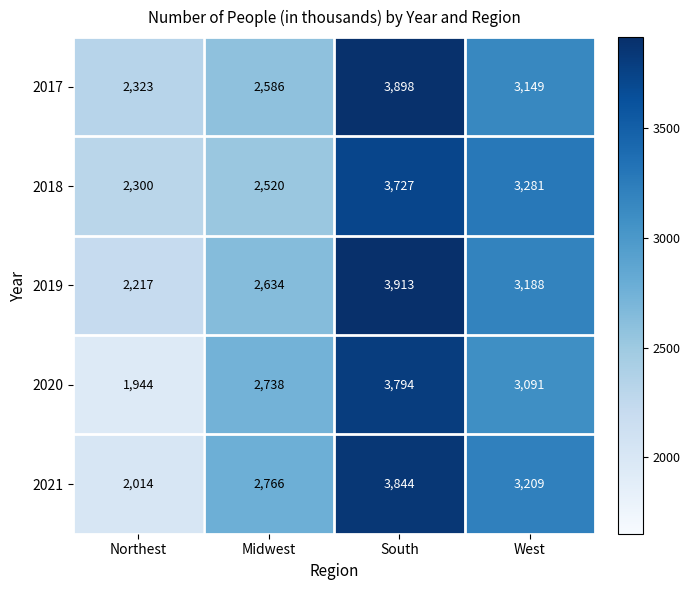

Which category has the lowest value in the 2021 series?

Northest